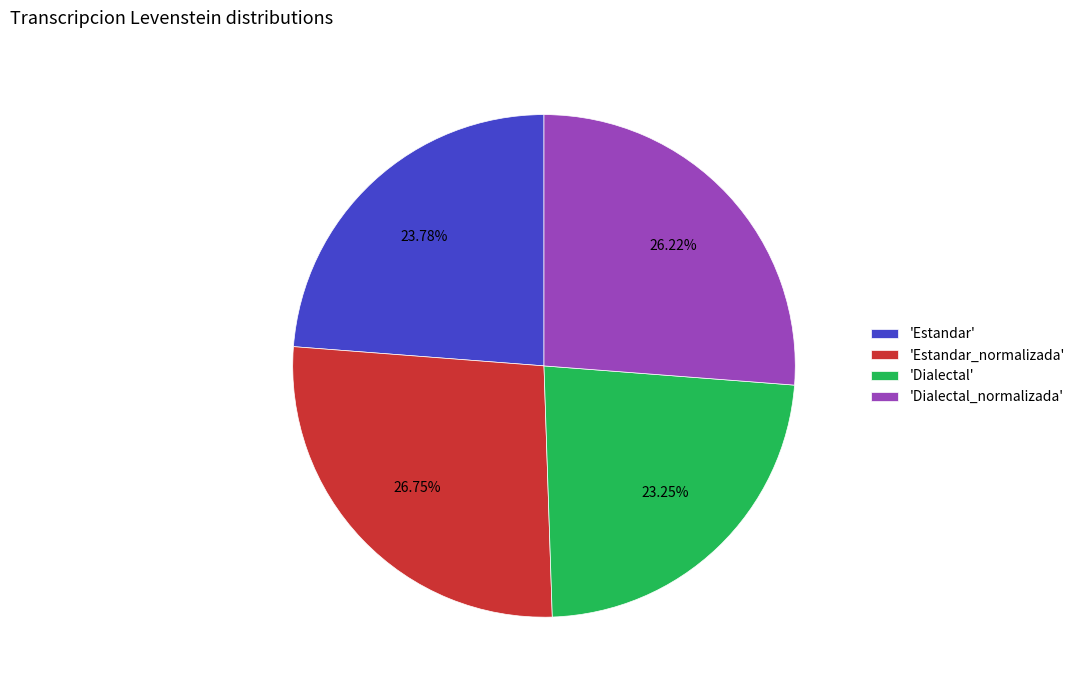

Do 'Estandar' and 'Estandar_normalizada' together represent more than half of the pie?

Yes